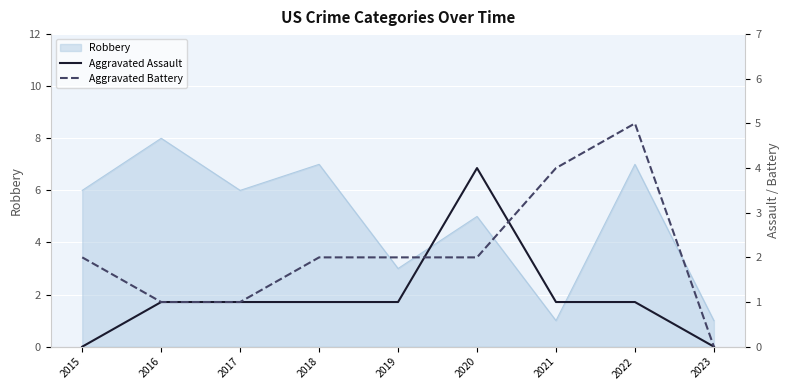

At which label is Aggravated Battery closest to 2?

2015